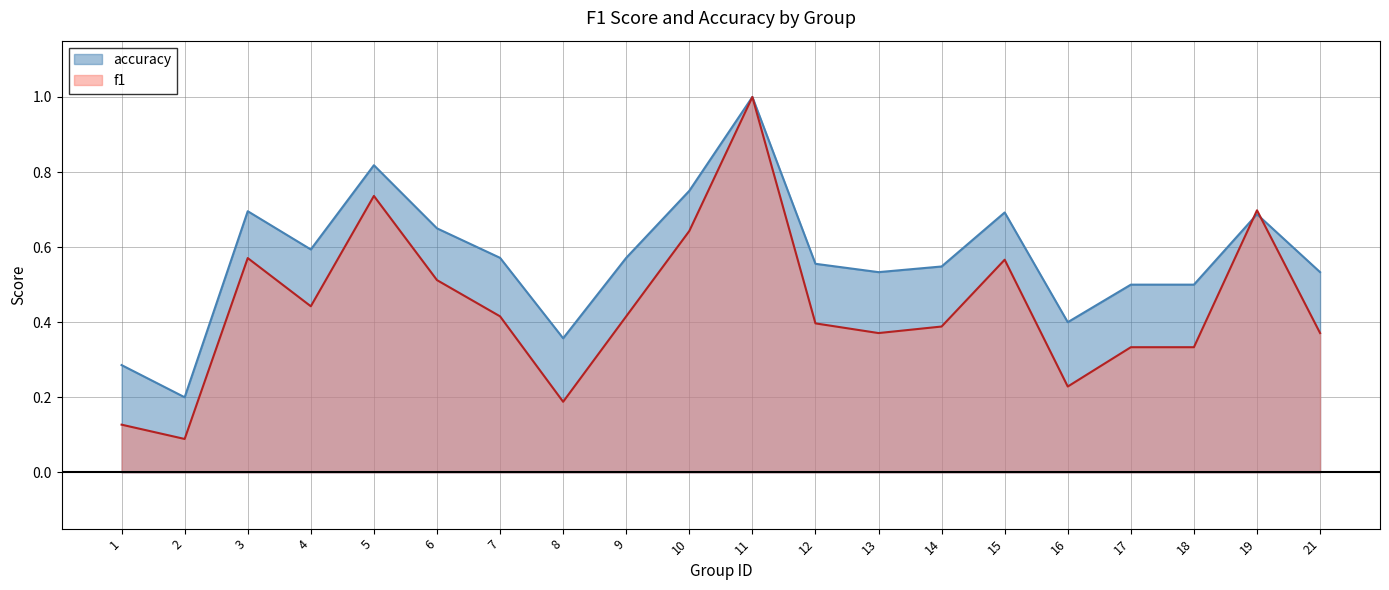

How many lines are shown in the chart?

2